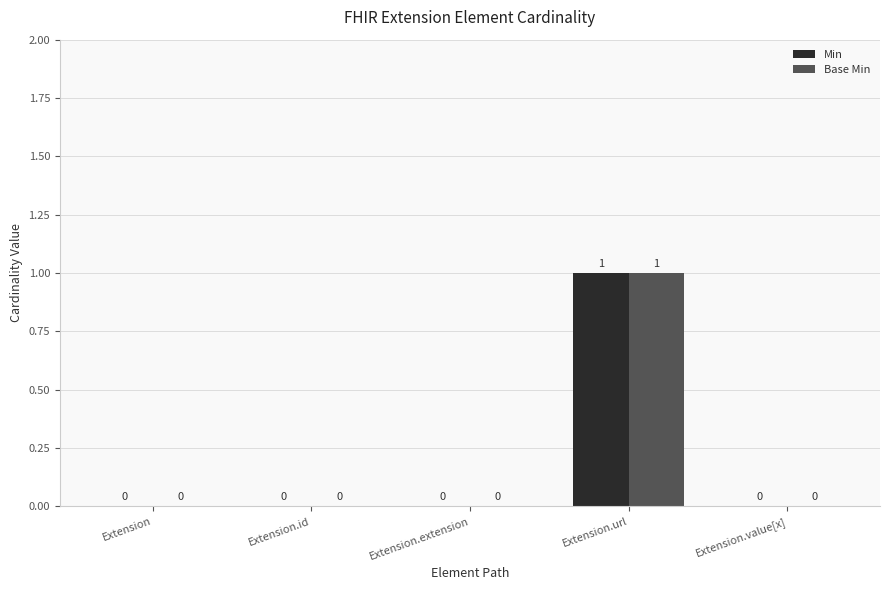

At which category is the sum across all series the highest?

Extension.url